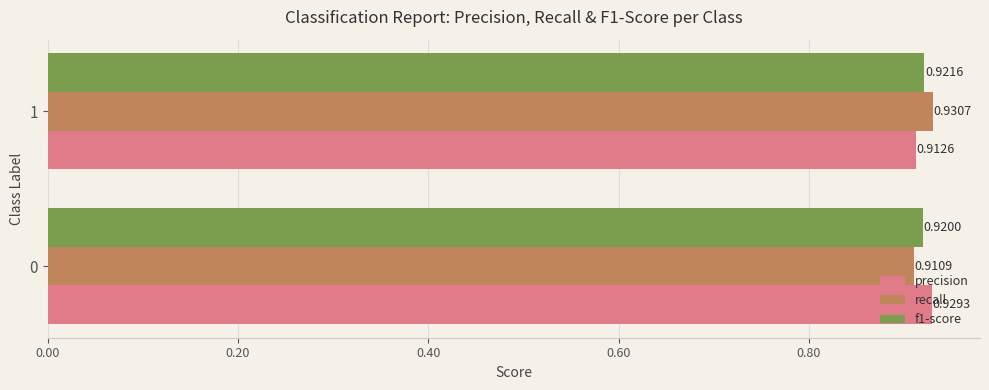

Is the value of f1-score at 0 greater than the value of recall at 1?

No